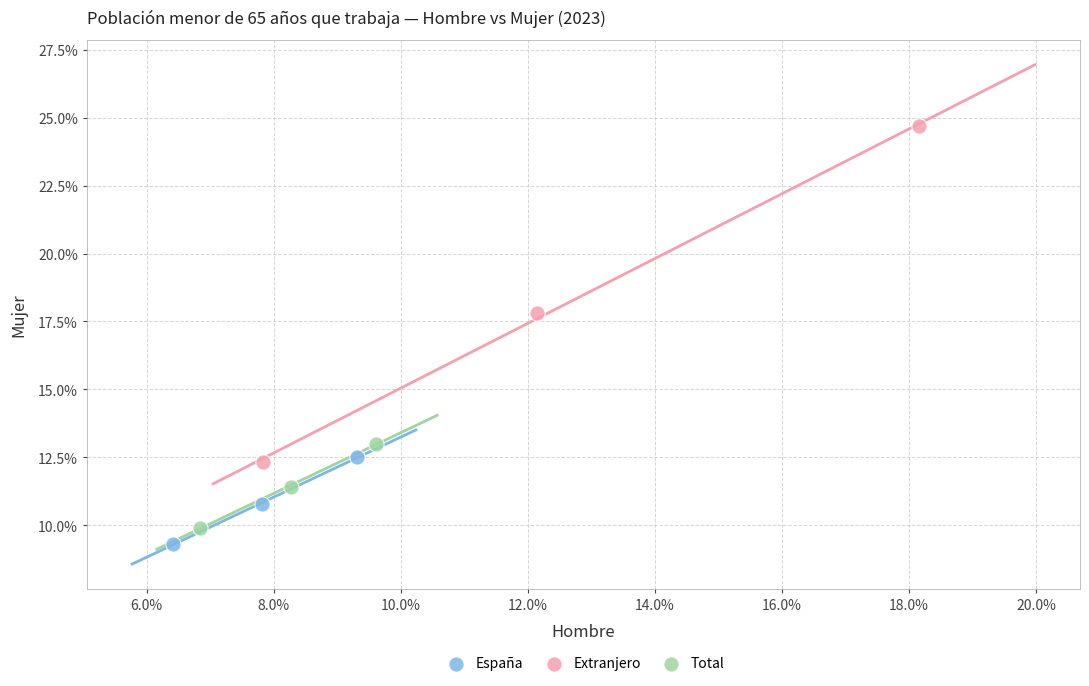

Which series contains the highest Y value?

Extranjero